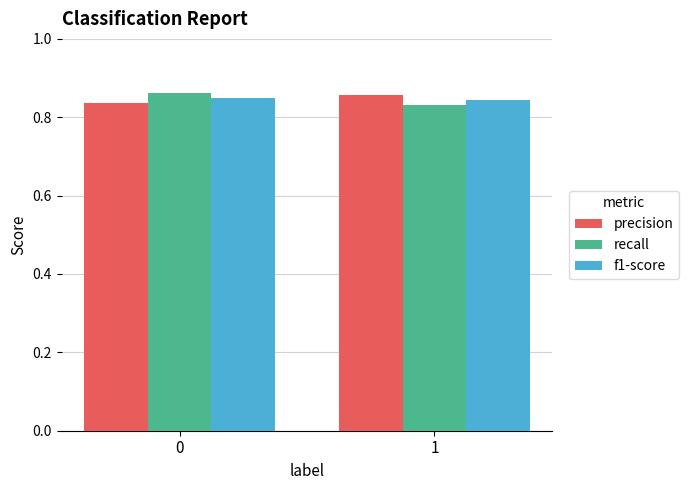

What is the sum of all precision values?

1.7